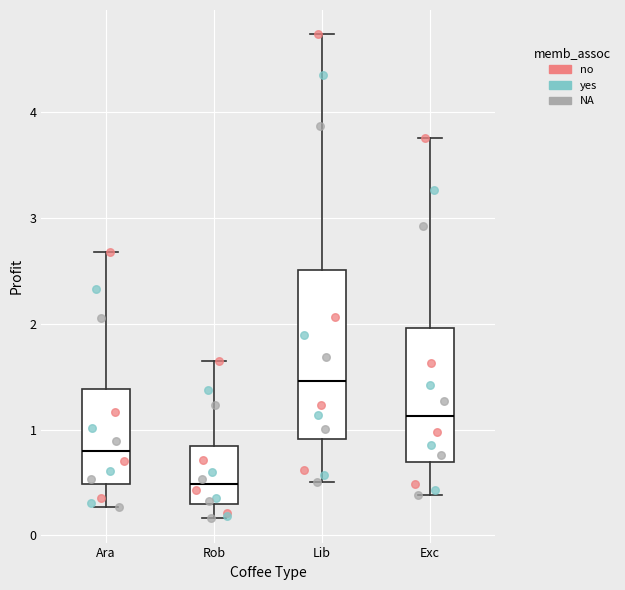

Comparing the boxes themselves (not the whiskers), which one is the tallest?

Lib